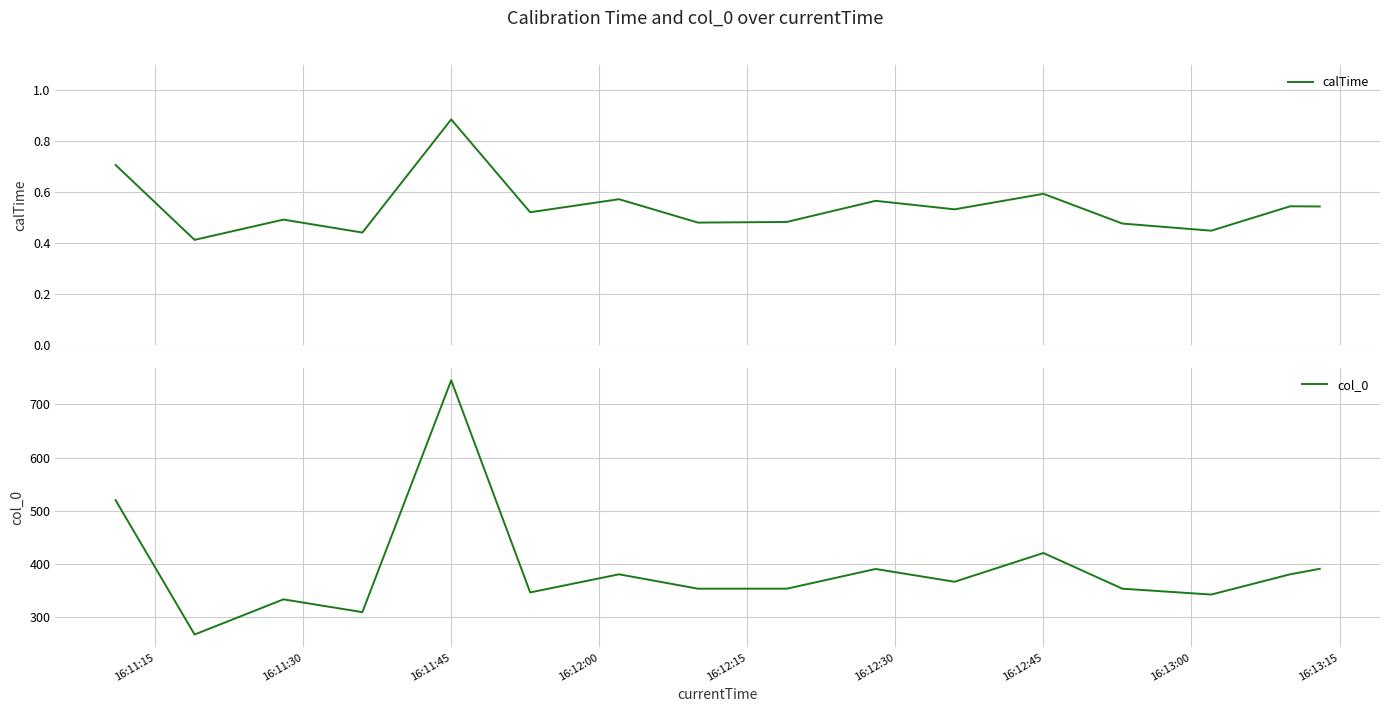

What is the maximum value for col_0?

745.0